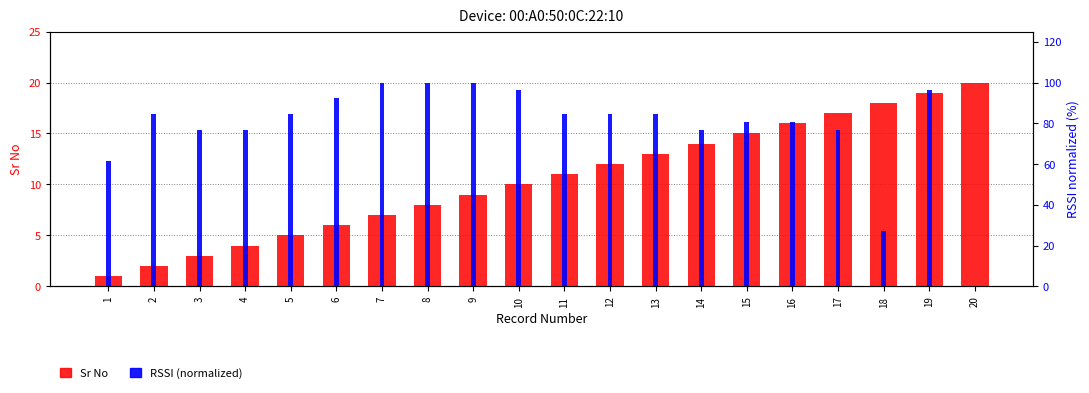

How many data points does each series have?

20